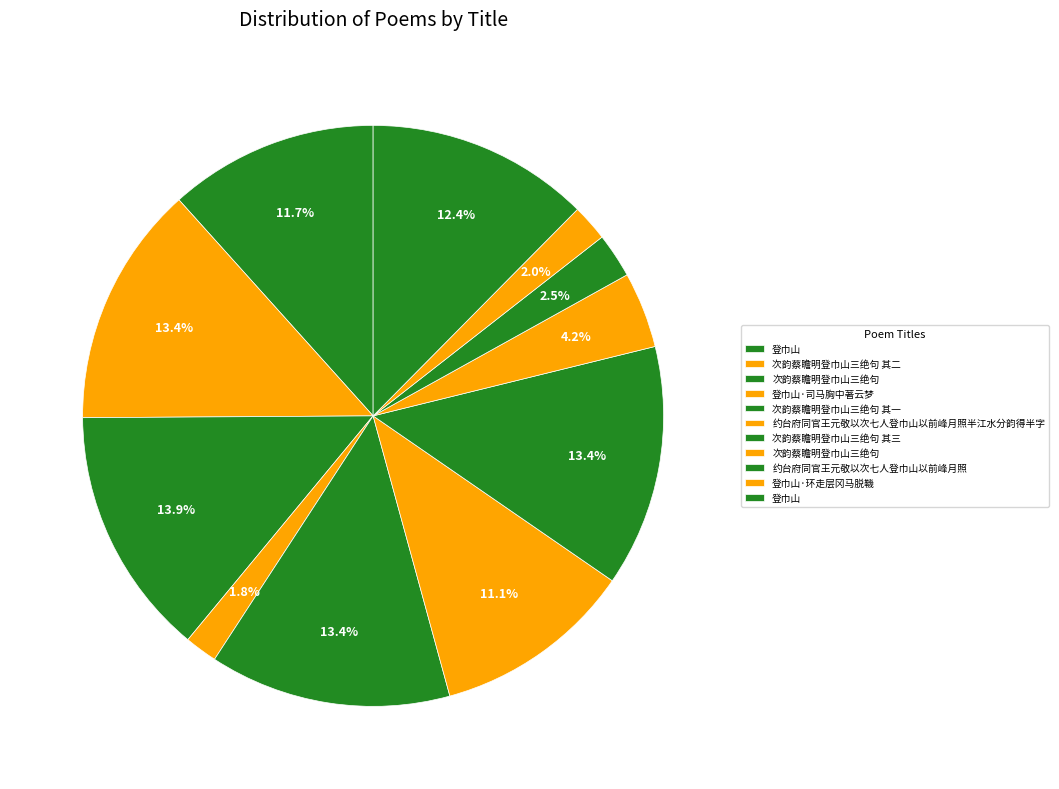

Which slice is the largest?

次韵蔡瞻明登巾山三绝句